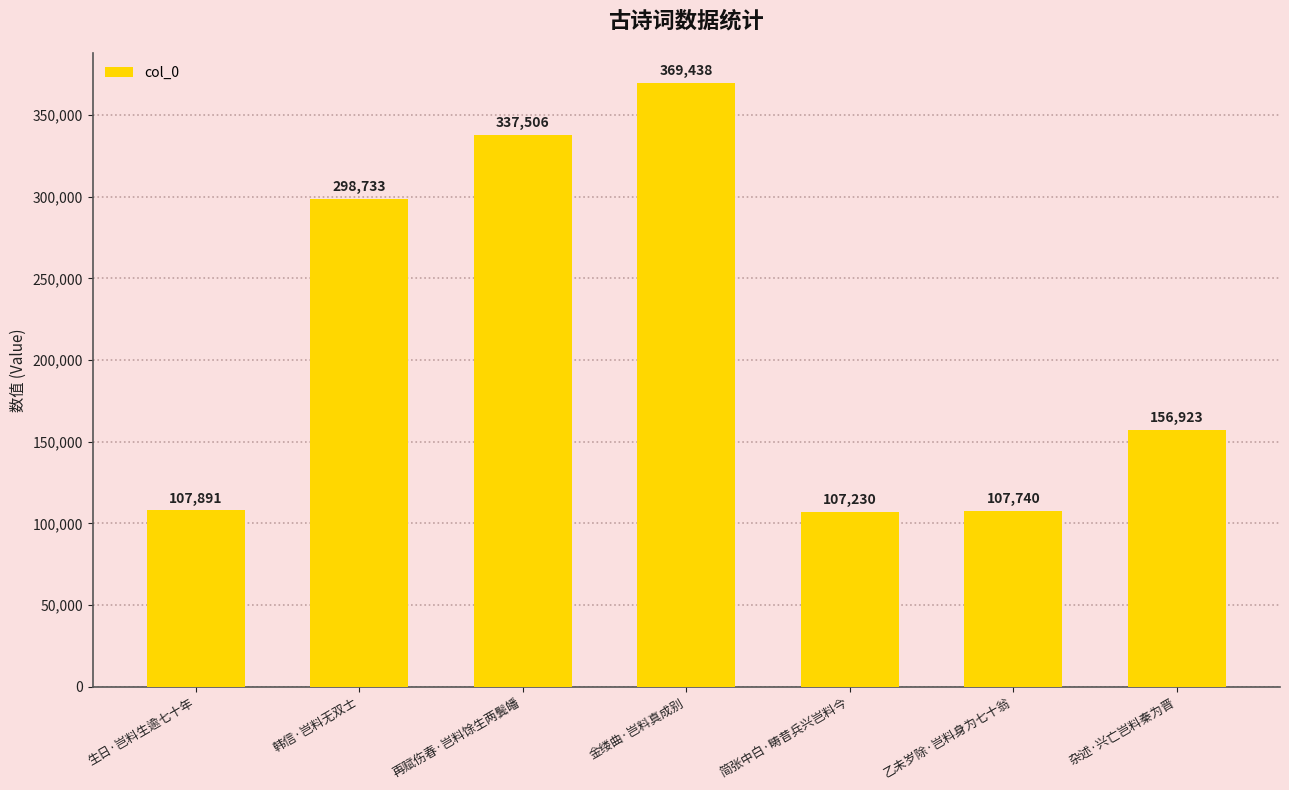

At which label does the data first exceed 156923?

韩信·岂料无双士